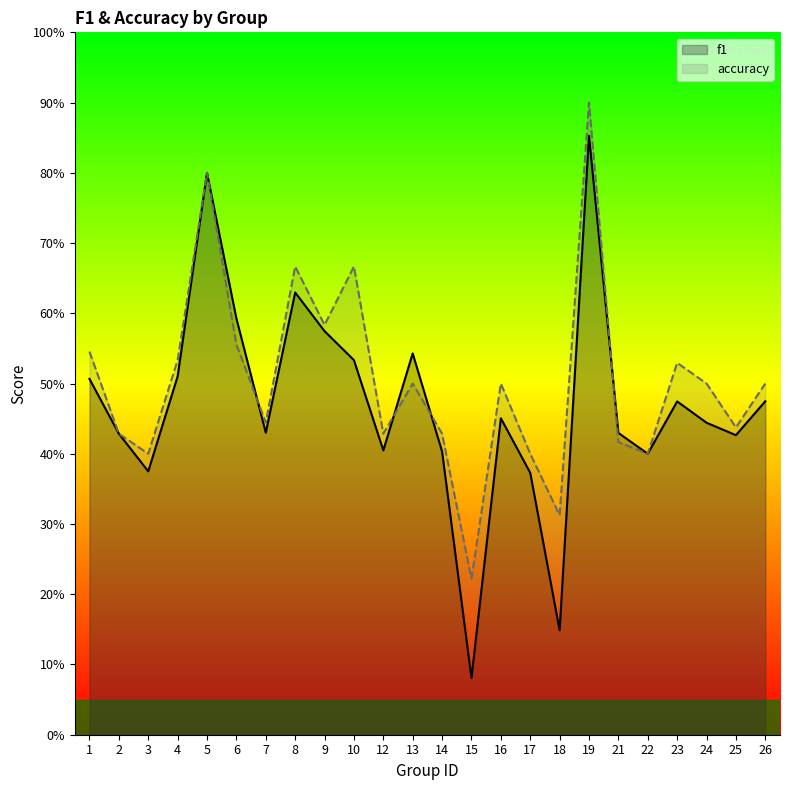

Is the value of accuracy at 24 greater than the value of f1 at 3?

Yes